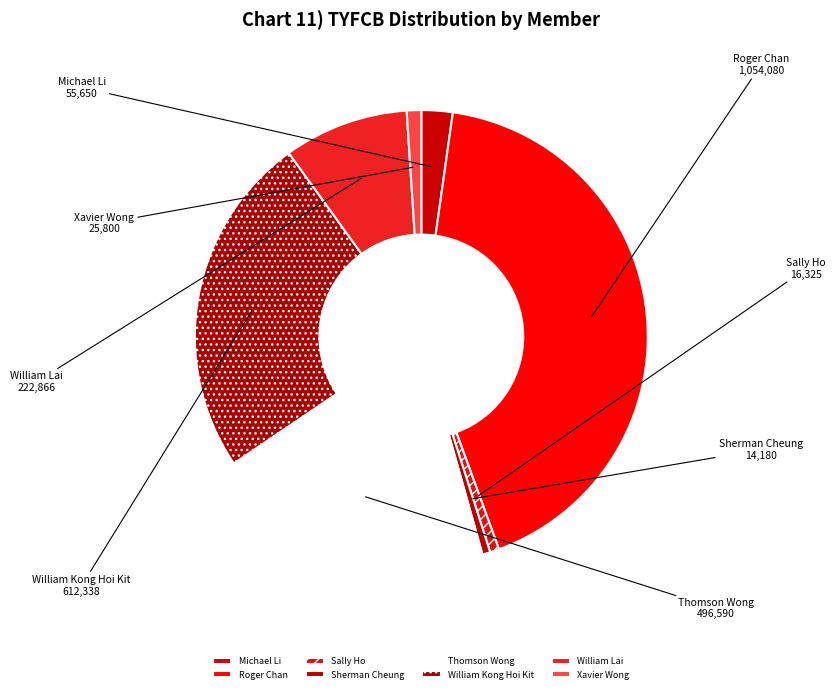

How many segments does this pie chart have?

8